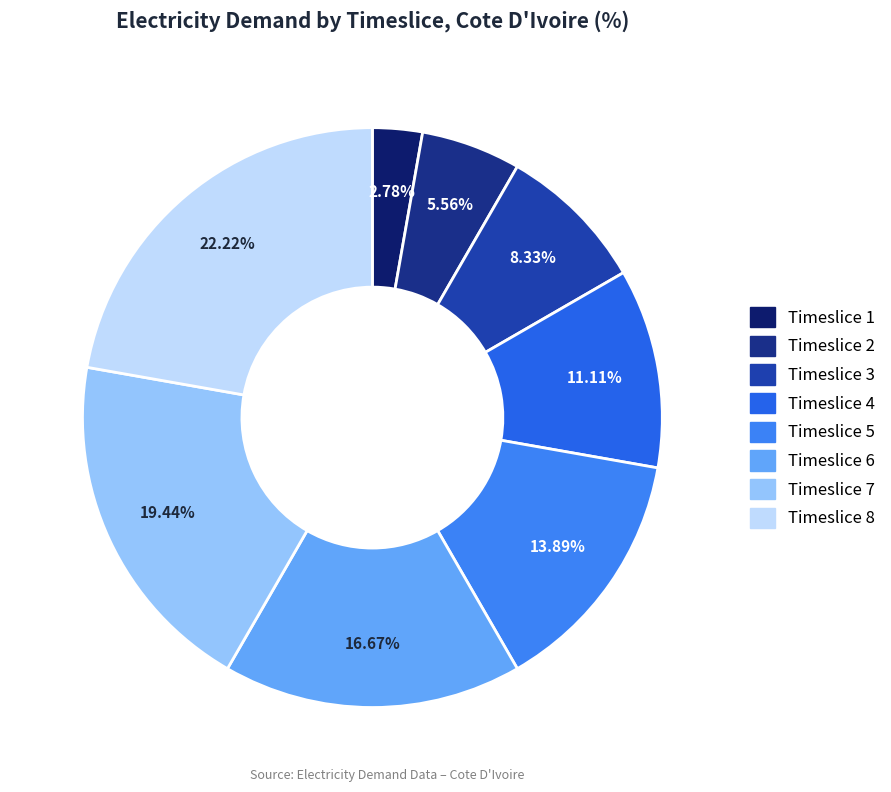

Which category has the smallest portion of the pie?

Timeslice 1